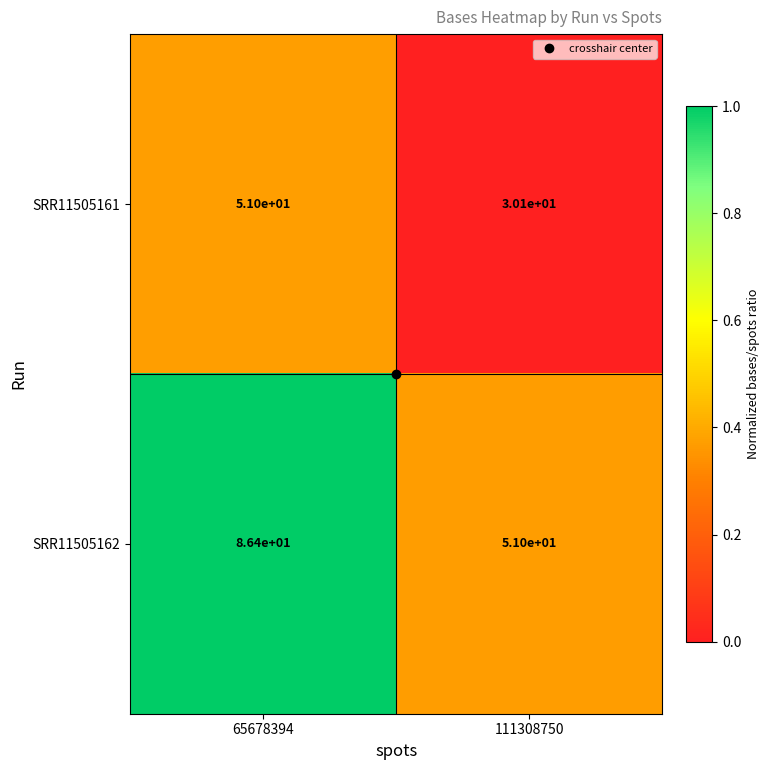

Which series has the largest total across all categories?

SRR11505162